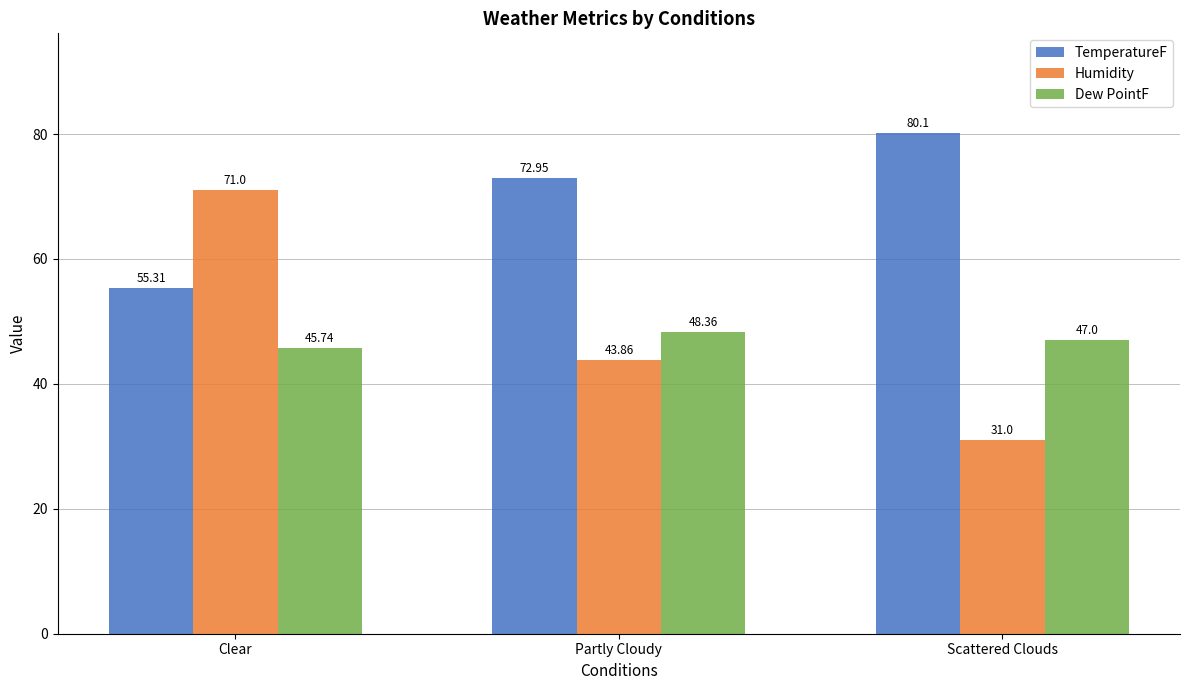

What is the sum of the Humidity values at Scattered Clouds and Partly Cloudy?

74.9